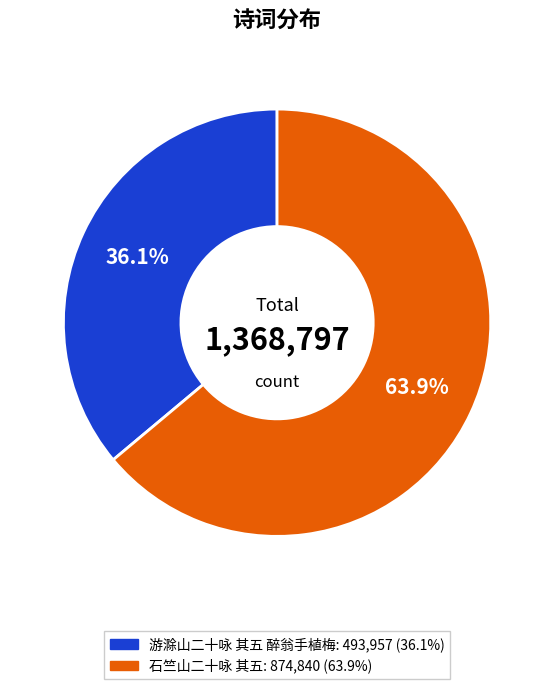

True or false: 石竺山二十咏 其五 accounts for 58% of the total.

False